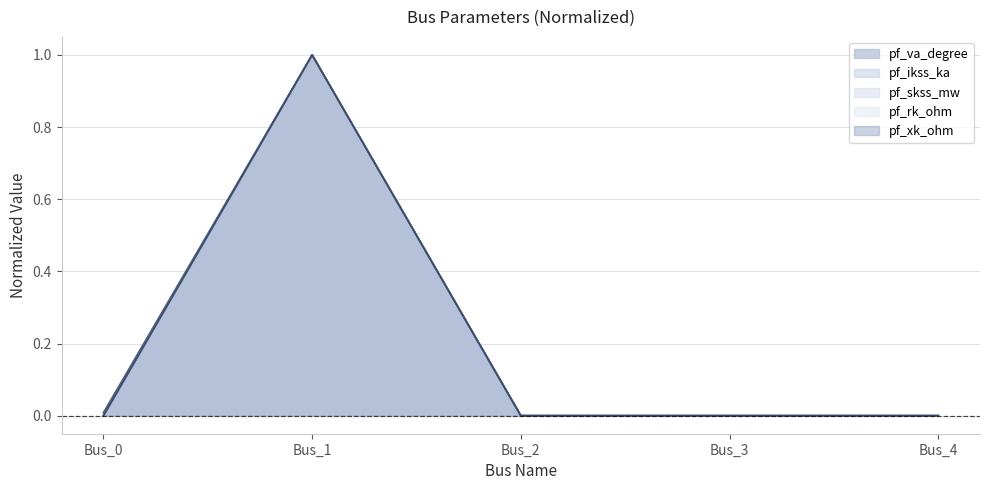

How many values in pf_skss_mw are above zero?

1